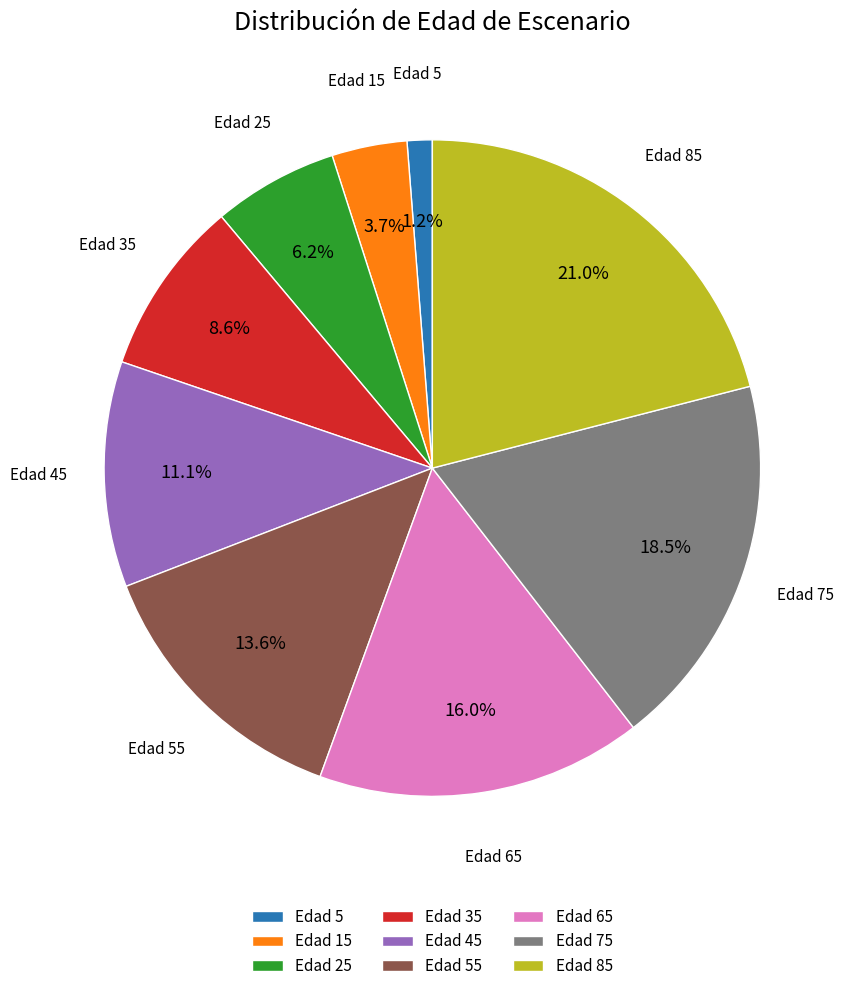

What percentage is the Edad 65 slice, to the nearest percent?

16%